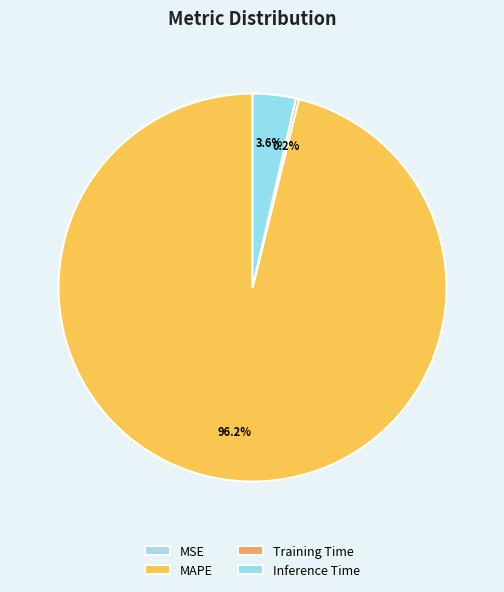

Which category has the biggest portion of the pie?

MAPE